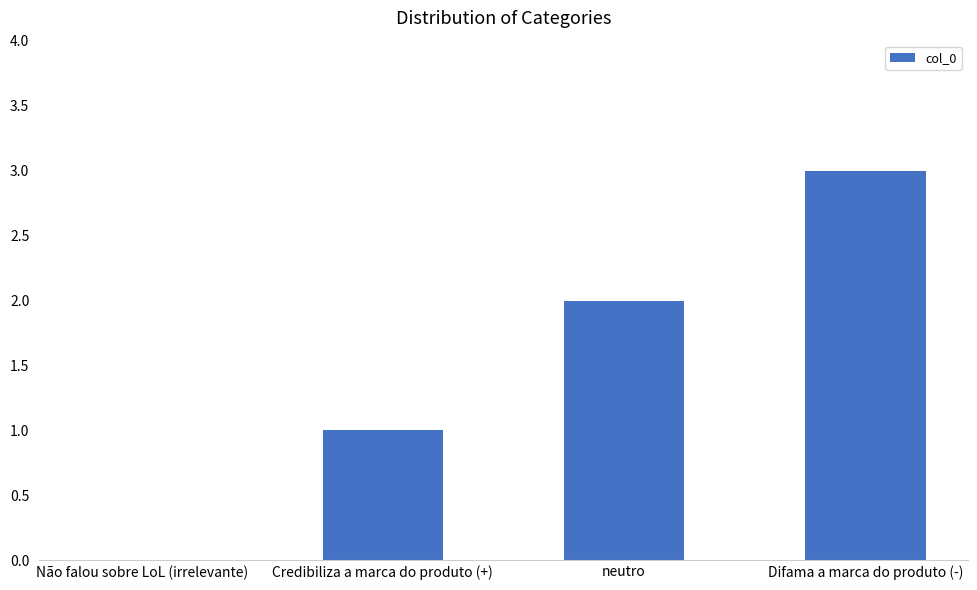

What is the difference between the values at Difama a marca do produto (-) and Não falou sobre LoL (irrelevante)?

3